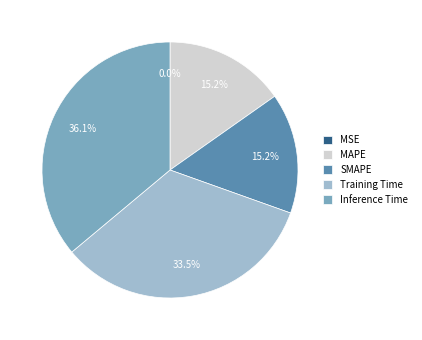

What portion of the pie excludes MAPE?

84.8%